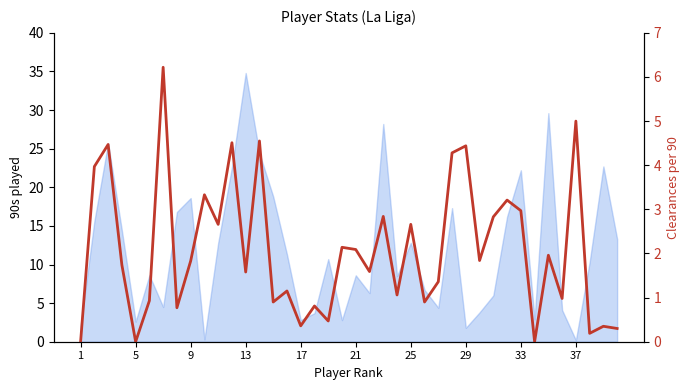

At which label is the value closest to 3?

33